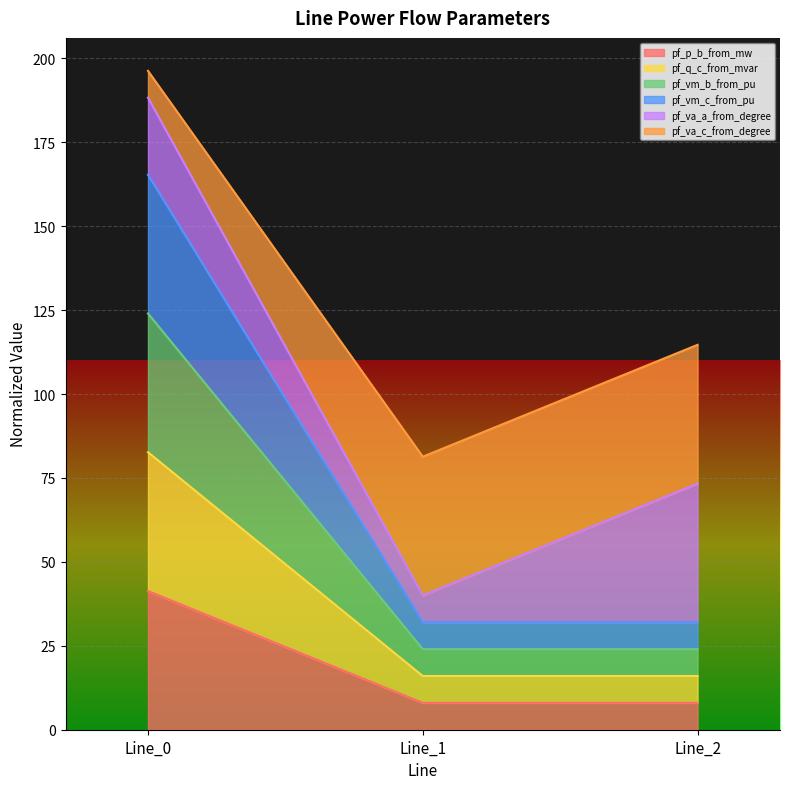

At which category does the chart reach its peak across all series?

Line_0